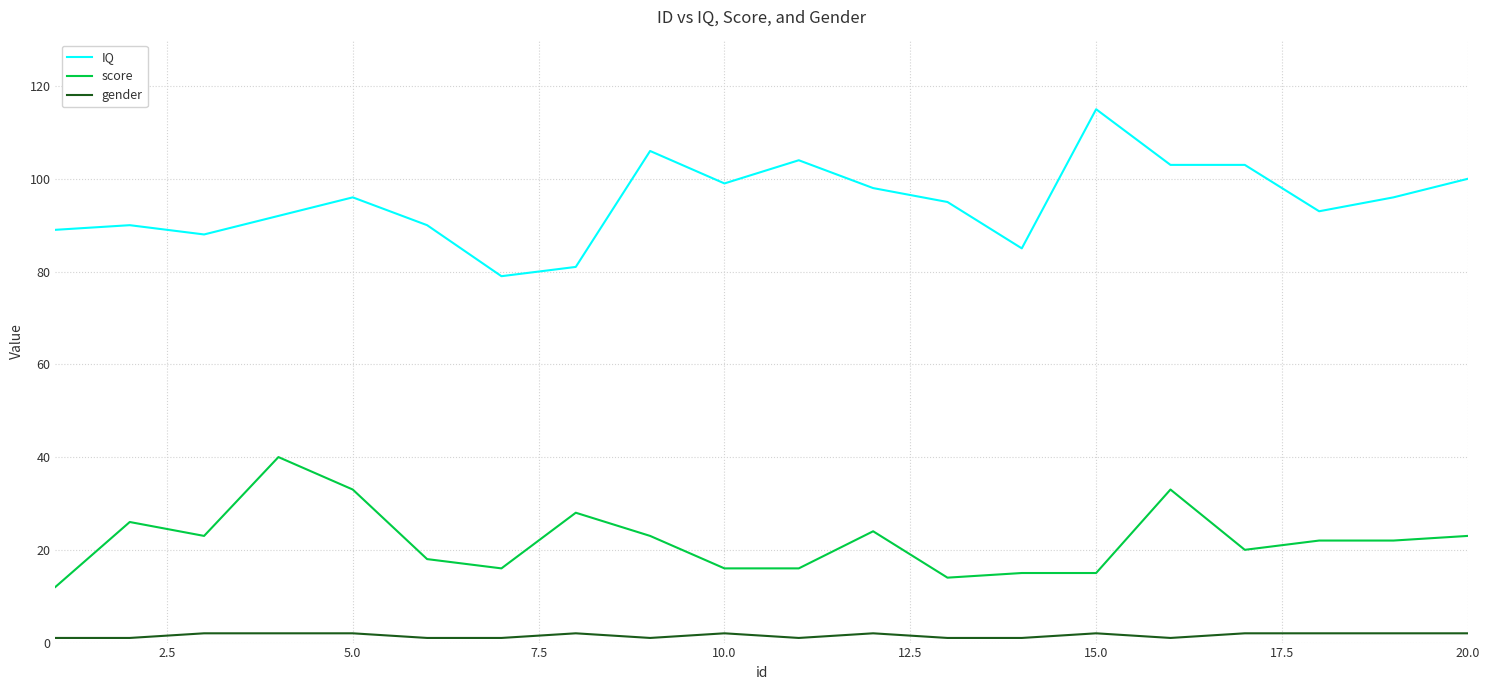

List the series in order of their peak value, highest first.

IQ, score, gender